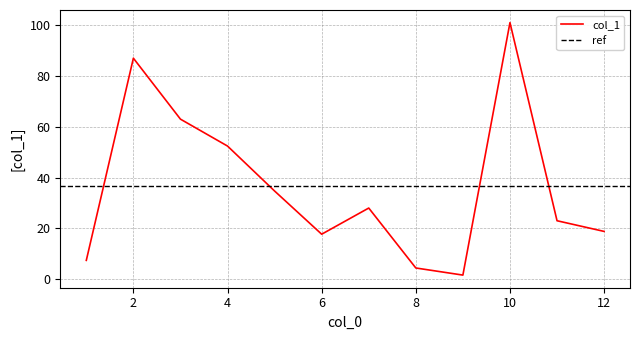

How many data points does each series have?

12